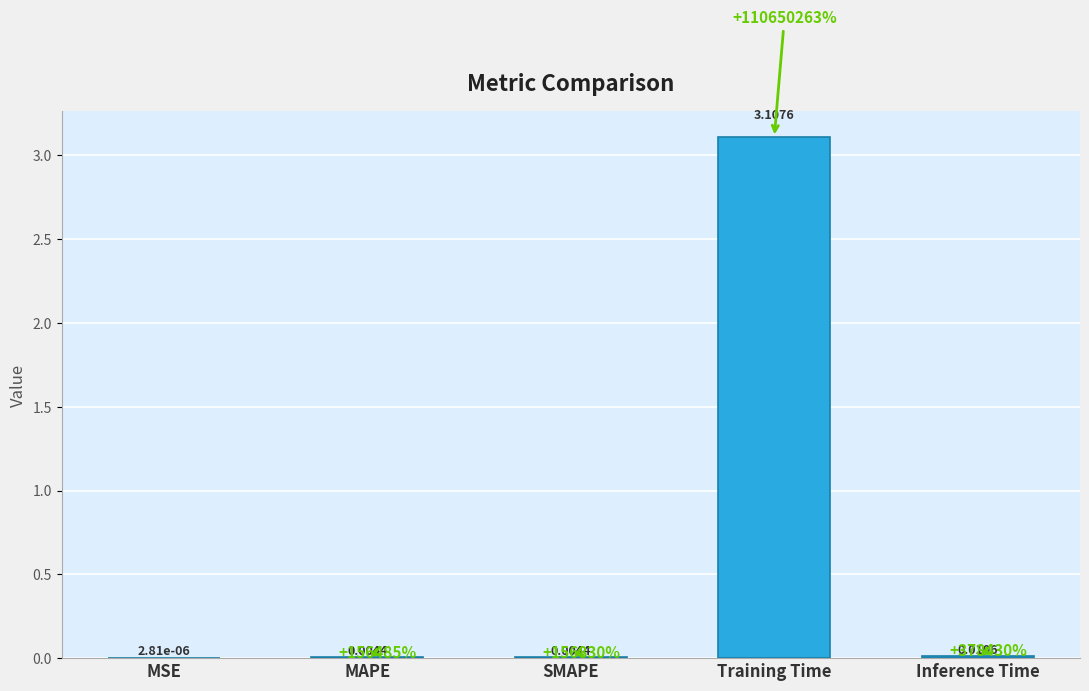

Between MSE and Training Time, which is larger?

Training Time